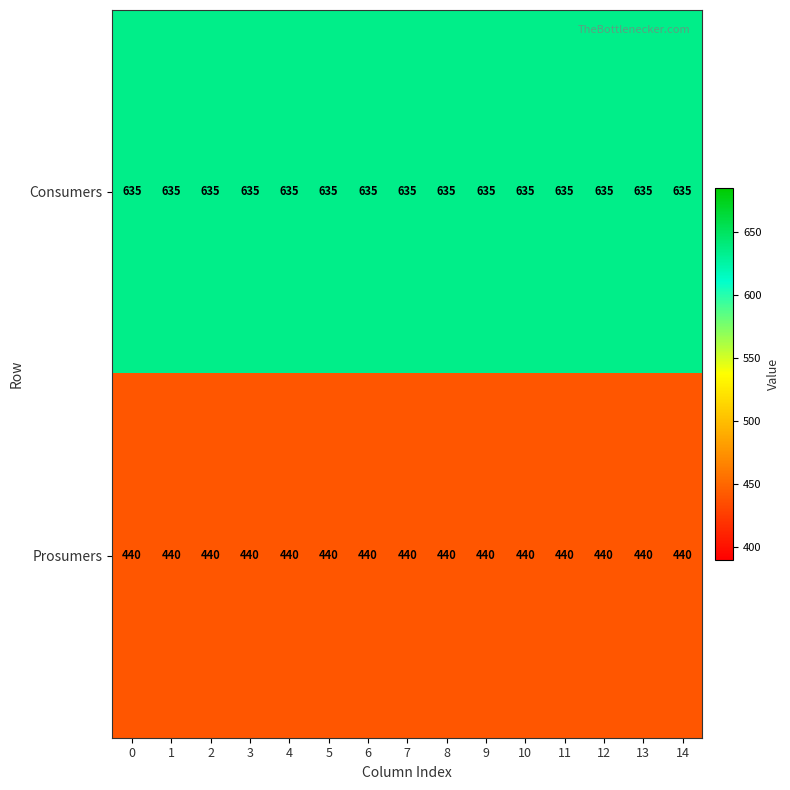

What is the sum of the Consumers values at 8 and 6?

1270